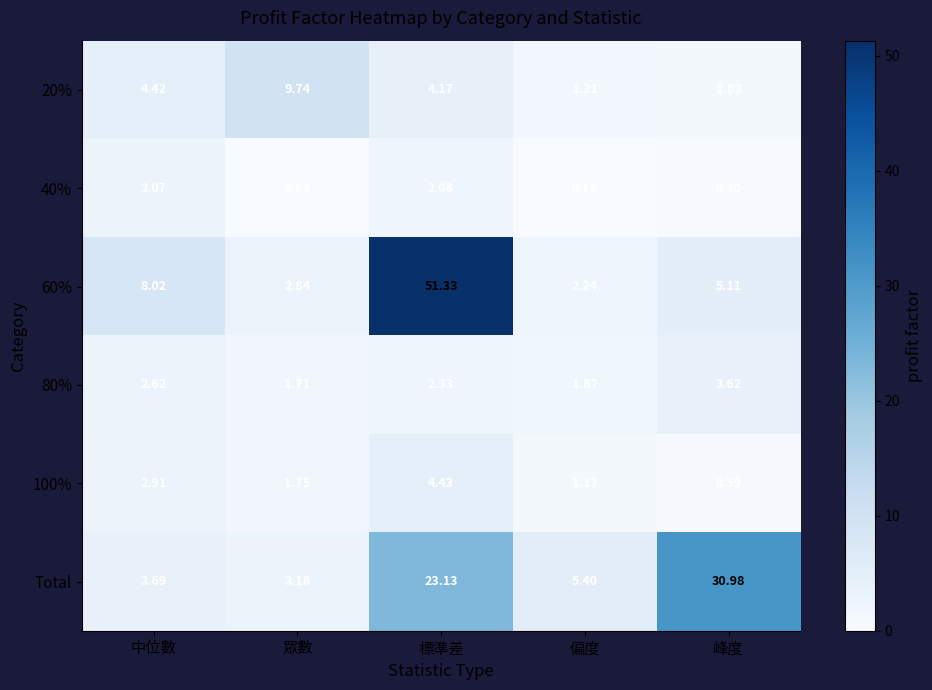

Which series has the largest range (max minus min)?

60%